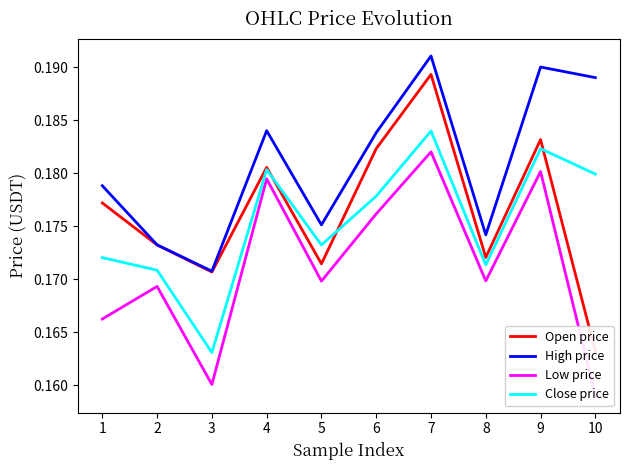

How many data points does each series have?

10